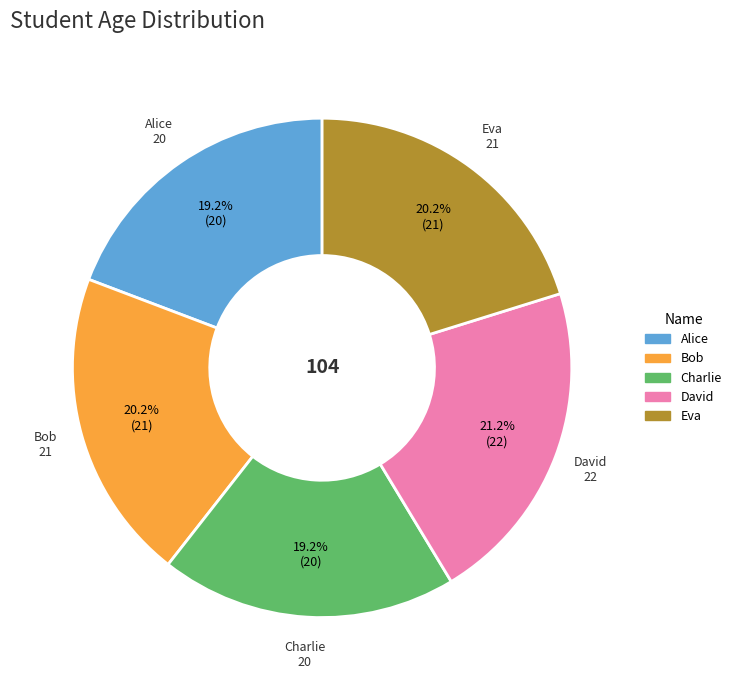

Is there any slice that represents more than half of the pie?

No